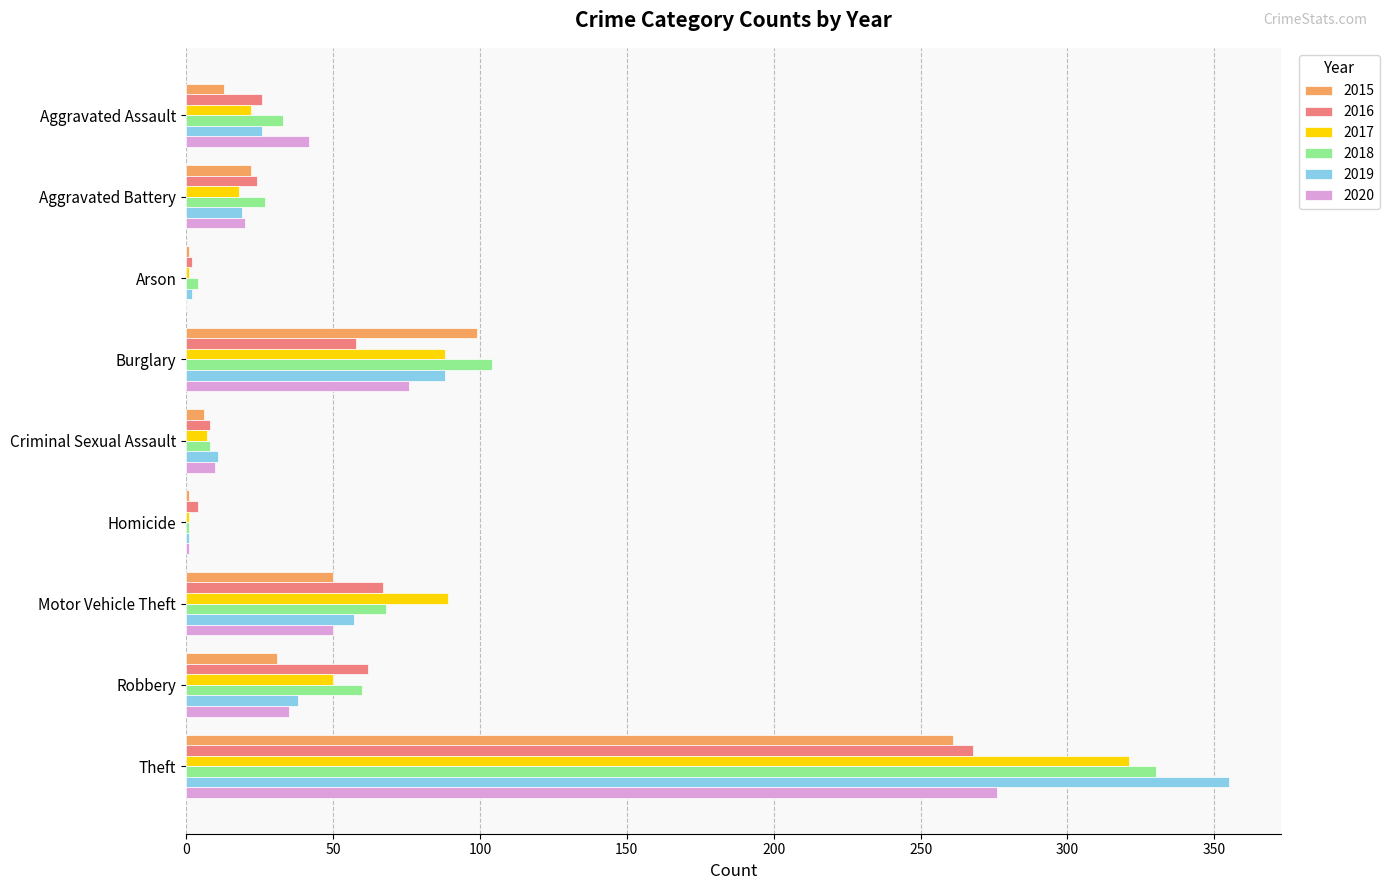

What are all the series names shown in the legend?

2015, 2016, 2017, 2018, 2019, 2020